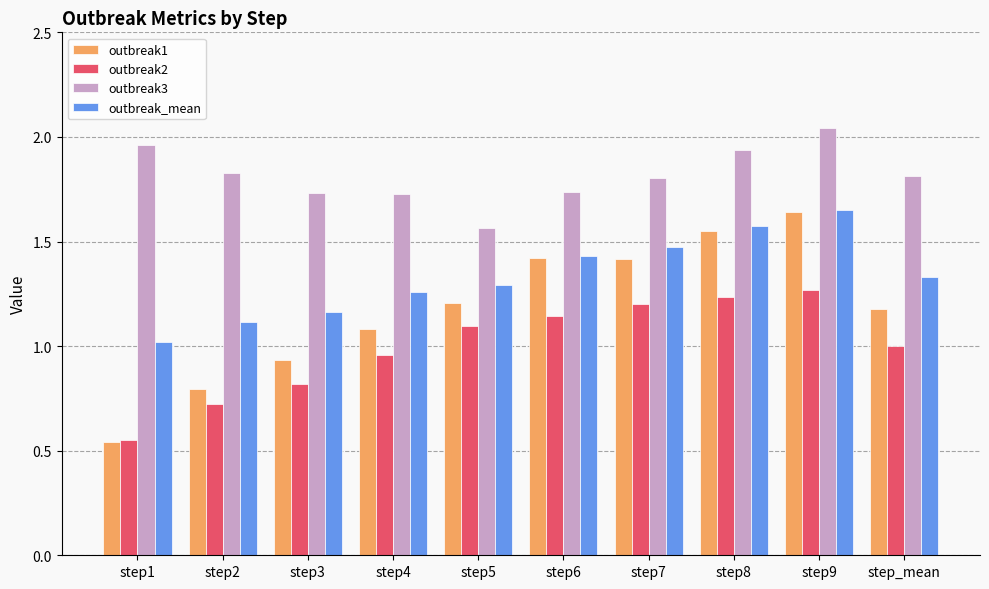

Which category has the highest value in the outbreak_mean series?

step9